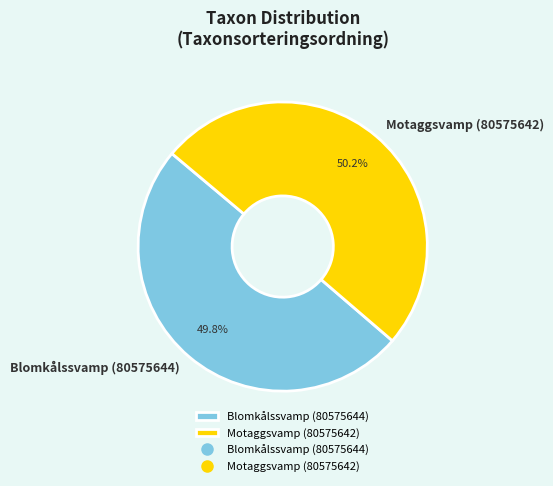

What percentage is the Blomkålssvamp (80575644) slice, to the nearest percent?

50%